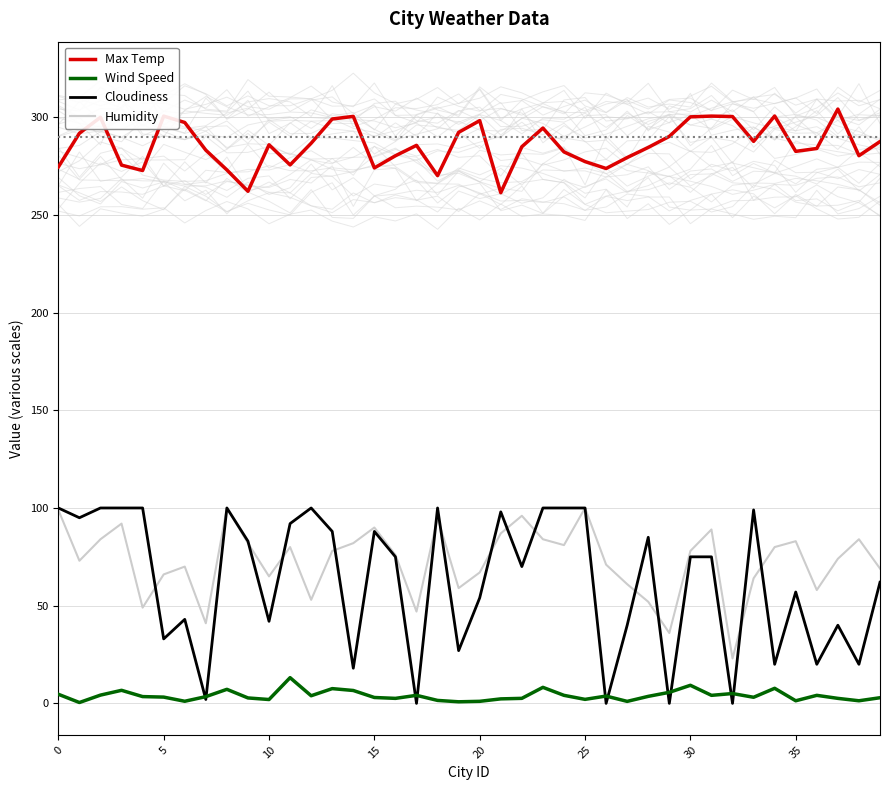

Count the number of data series in this chart.

4